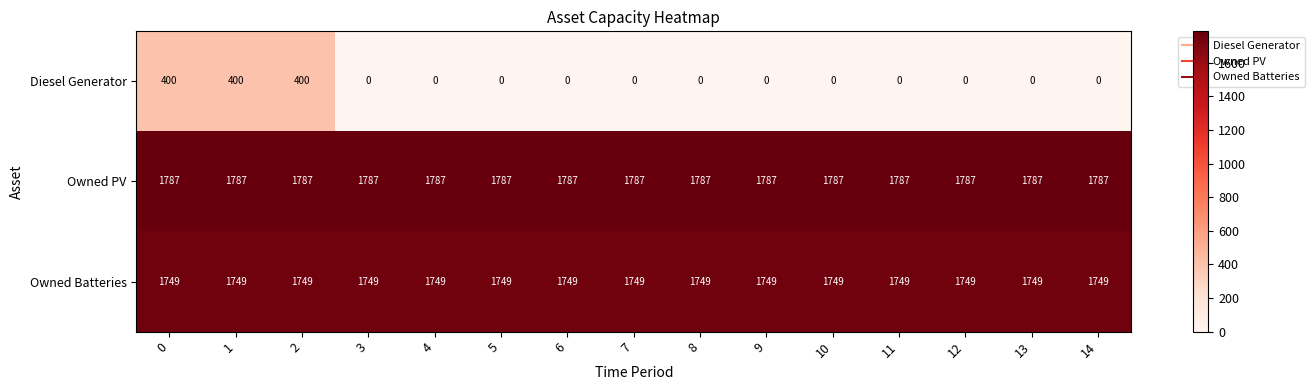

What is the minimum value for Owned PV?

1787